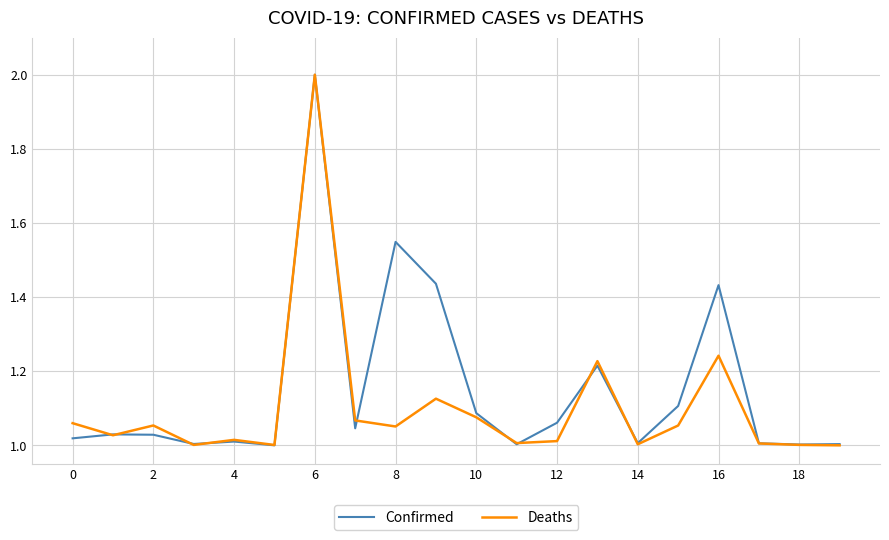

Rank the series by their average value, from highest to lowest.

Confirmed, Deaths